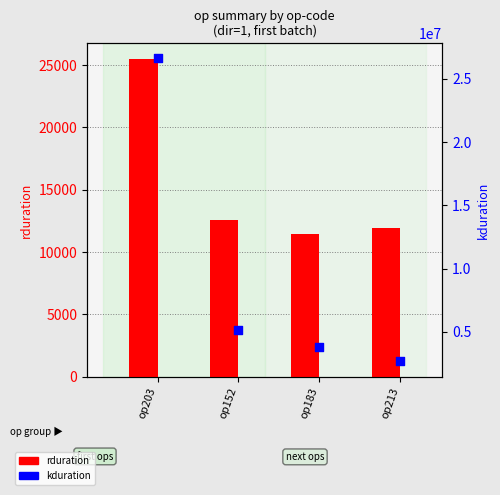

Which series has the largest total across all categories?

kduration